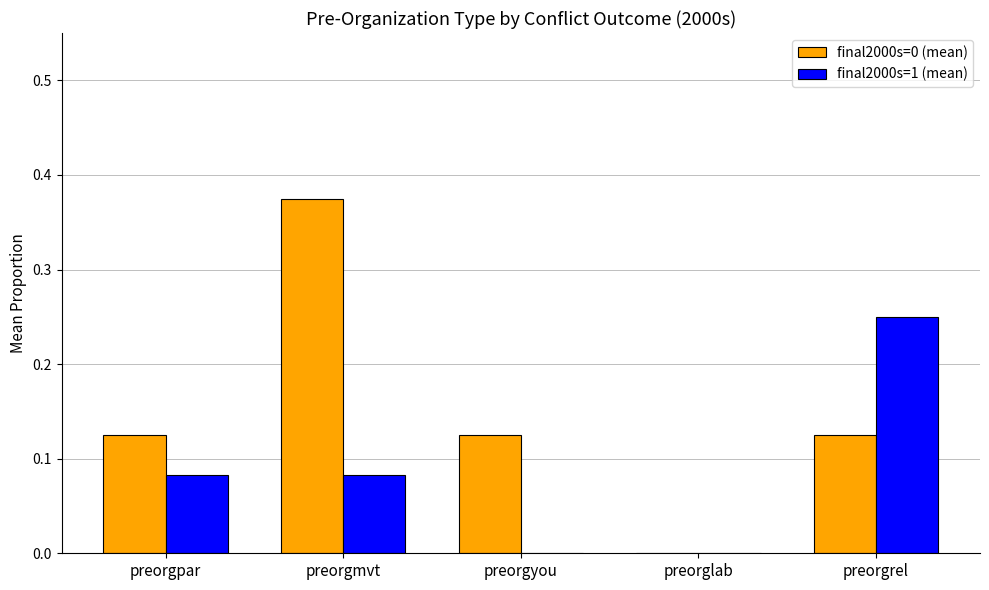

Which series has the largest total across all categories?

final2000s=0 (mean)